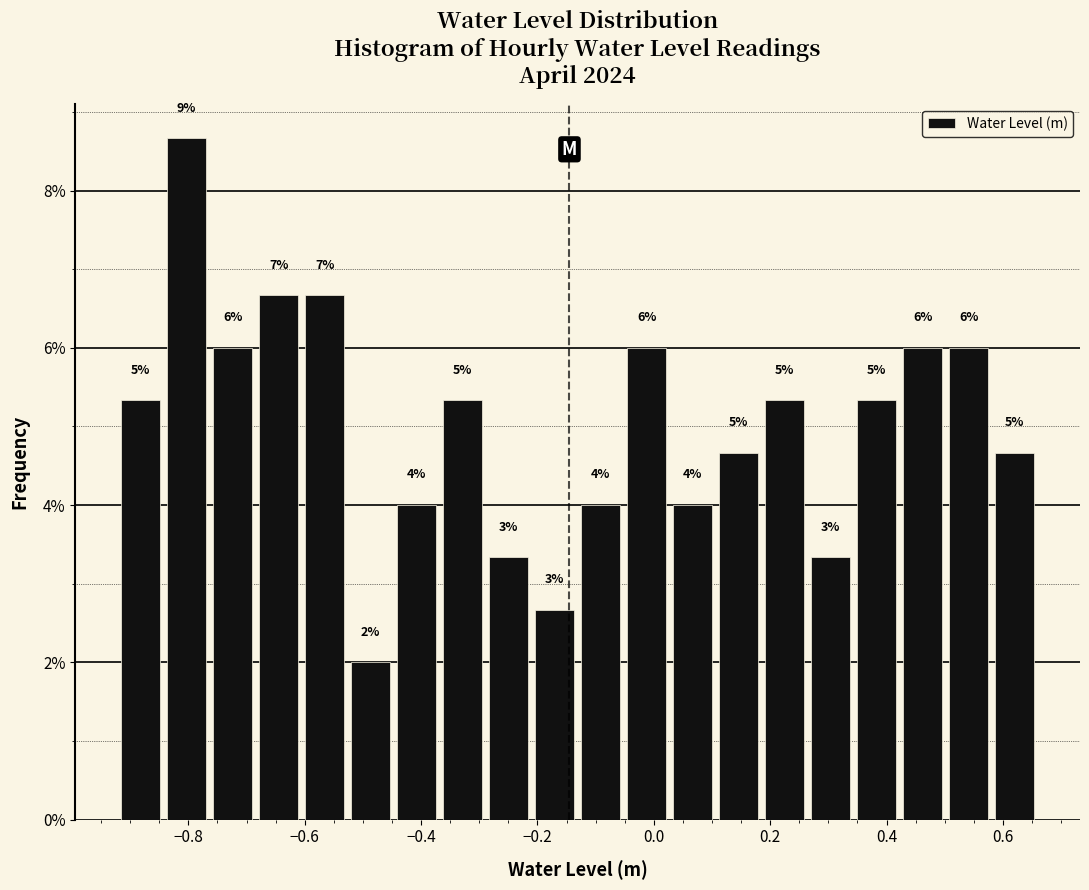

Read against the x-axis, roughly where is the centre of the tallest bar?

-0.80